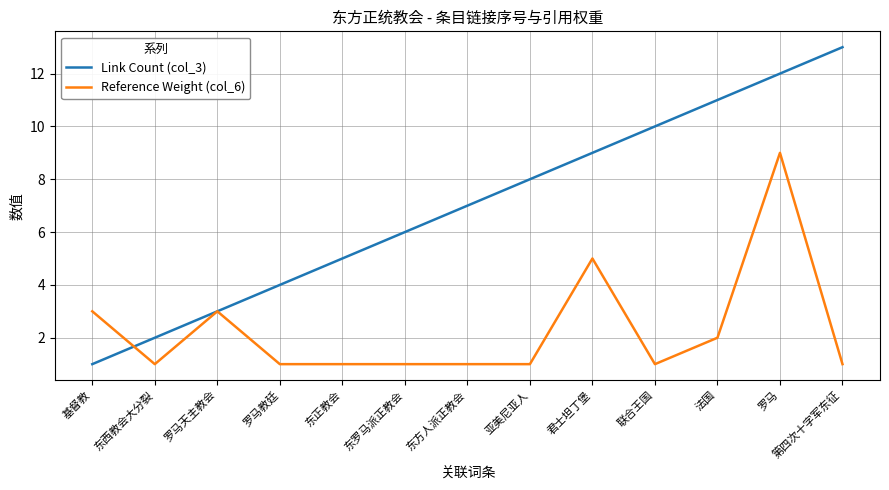

Read the Reference Weight (col_6) value at 法国.

2